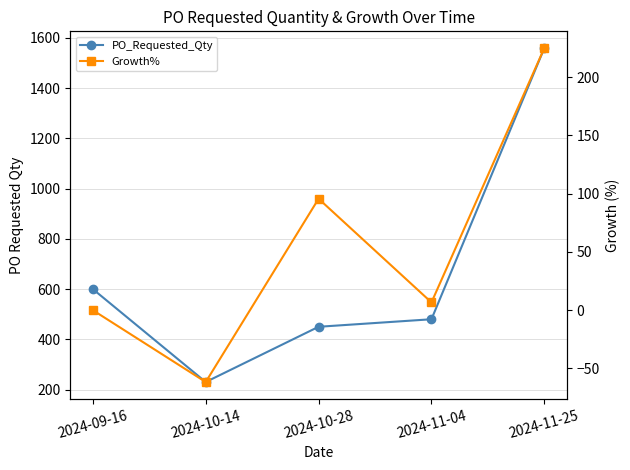

Between 2024-11-25 and 2024-10-14, which is larger?

2024-11-25